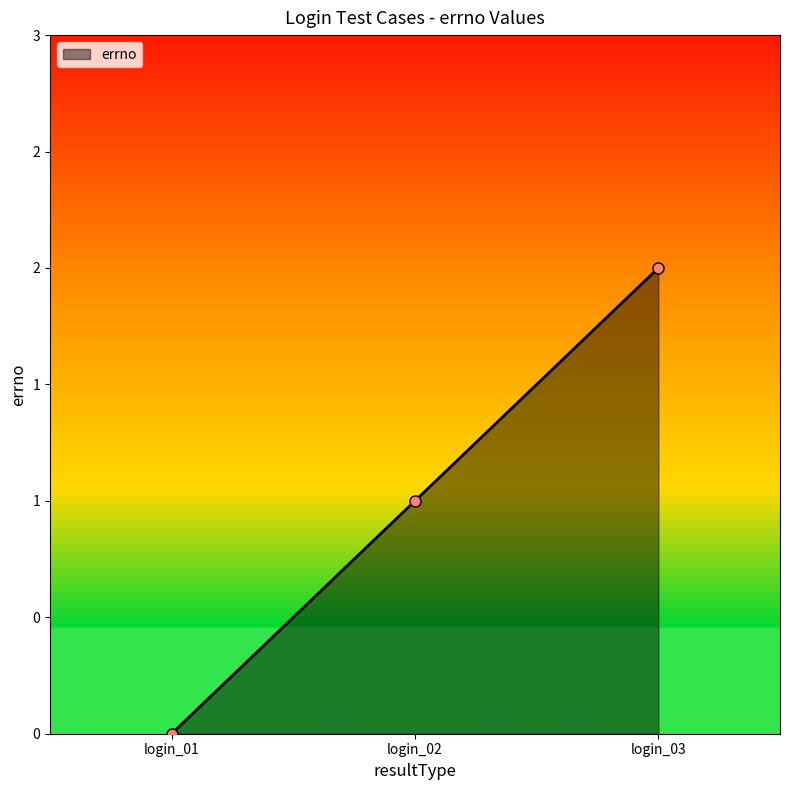

Rank the categories by value from highest to lowest.

login_03, login_02, login_01